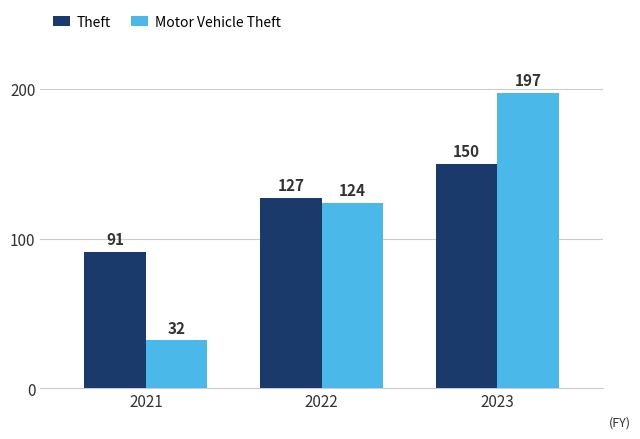

Rank the series by their average value, from lowest to highest.

Motor Vehicle Theft, Theft